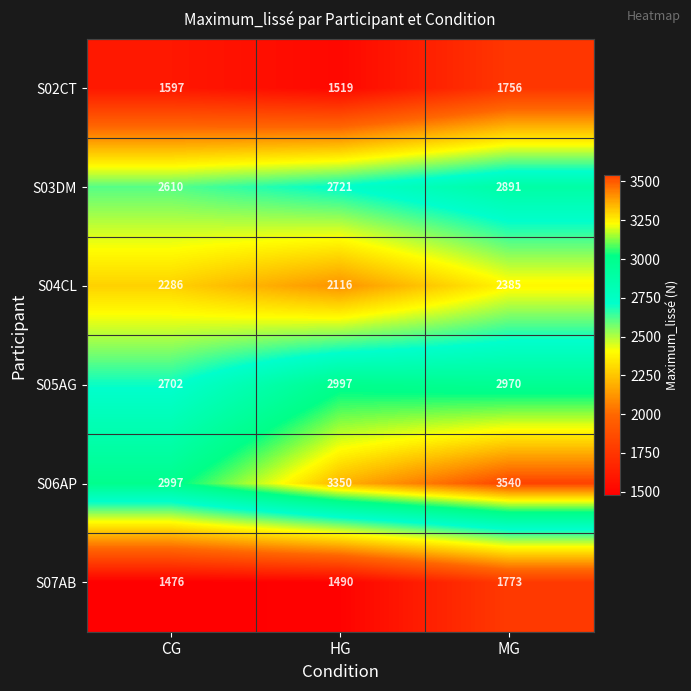

The S03DM series shows 905 at CG. True or false?

False